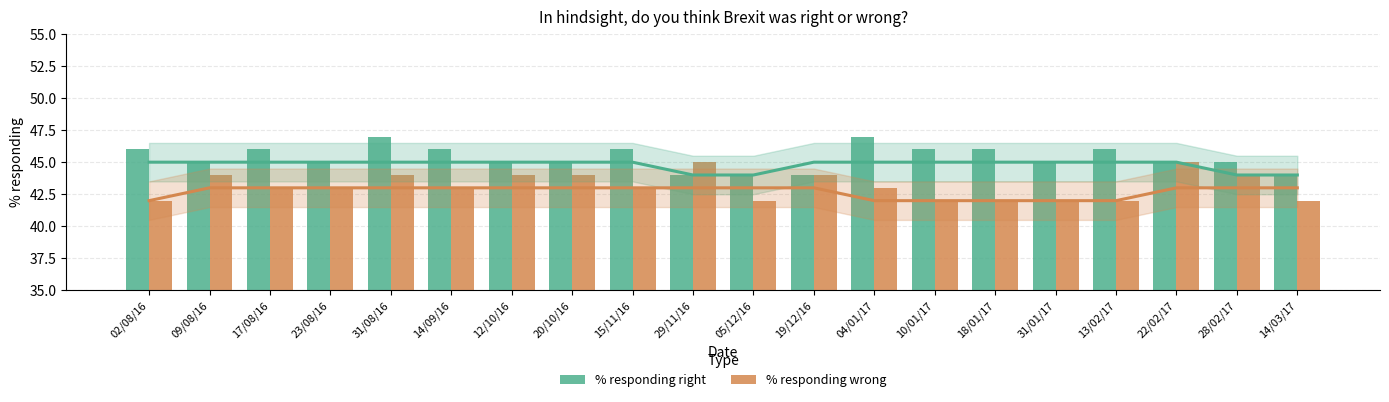

What is the difference between the % responding wrong values at 19/12/16 and 31/01/17?

2